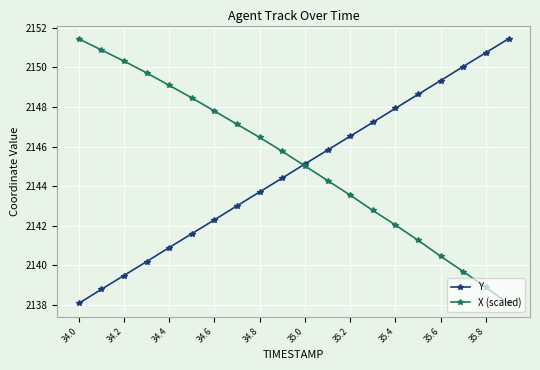

How many series are shown in this chart?

2